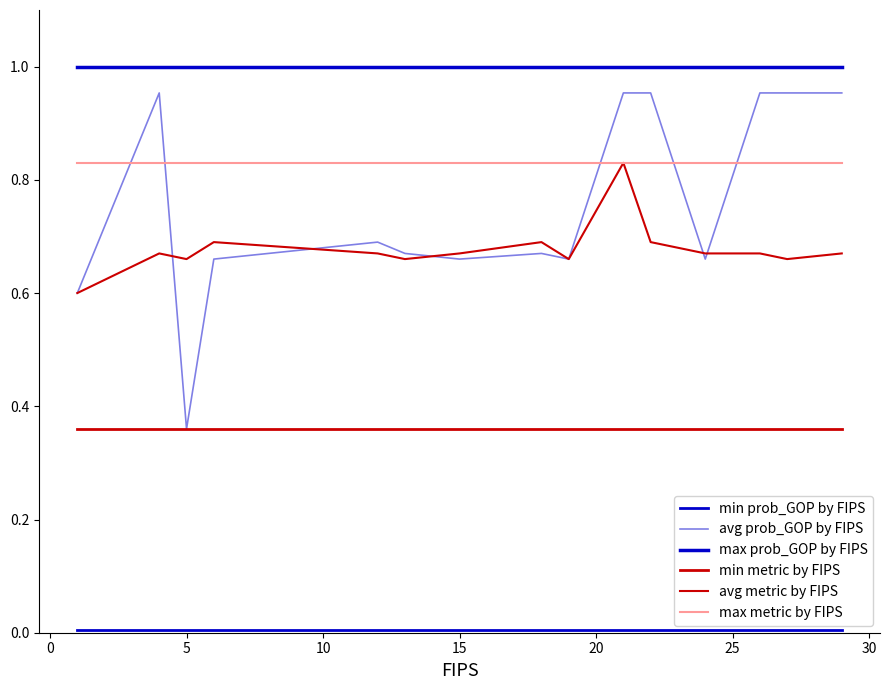

Is this an area chart (filled region under the line)?

No